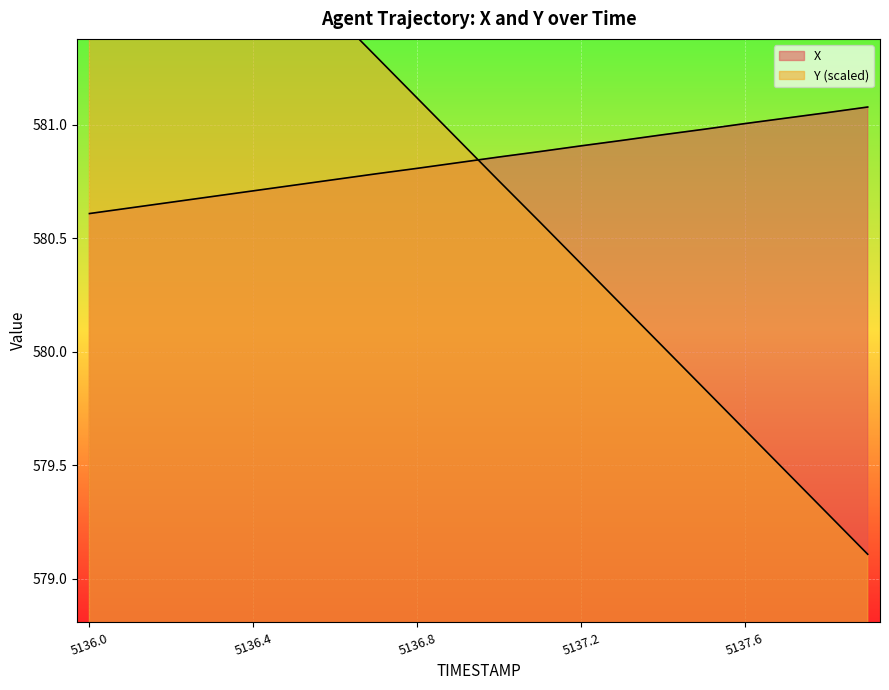

How many data points does each series have?

20